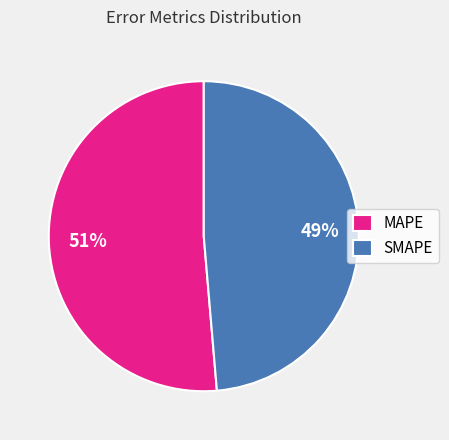

How many slices are in this pie chart?

2